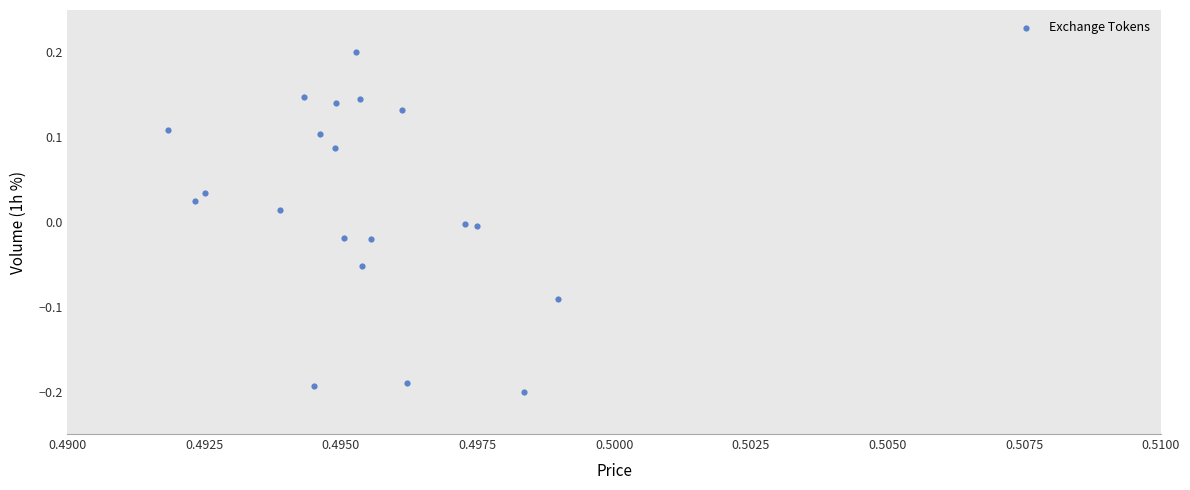

How many points are shown in the scatter plot?

20